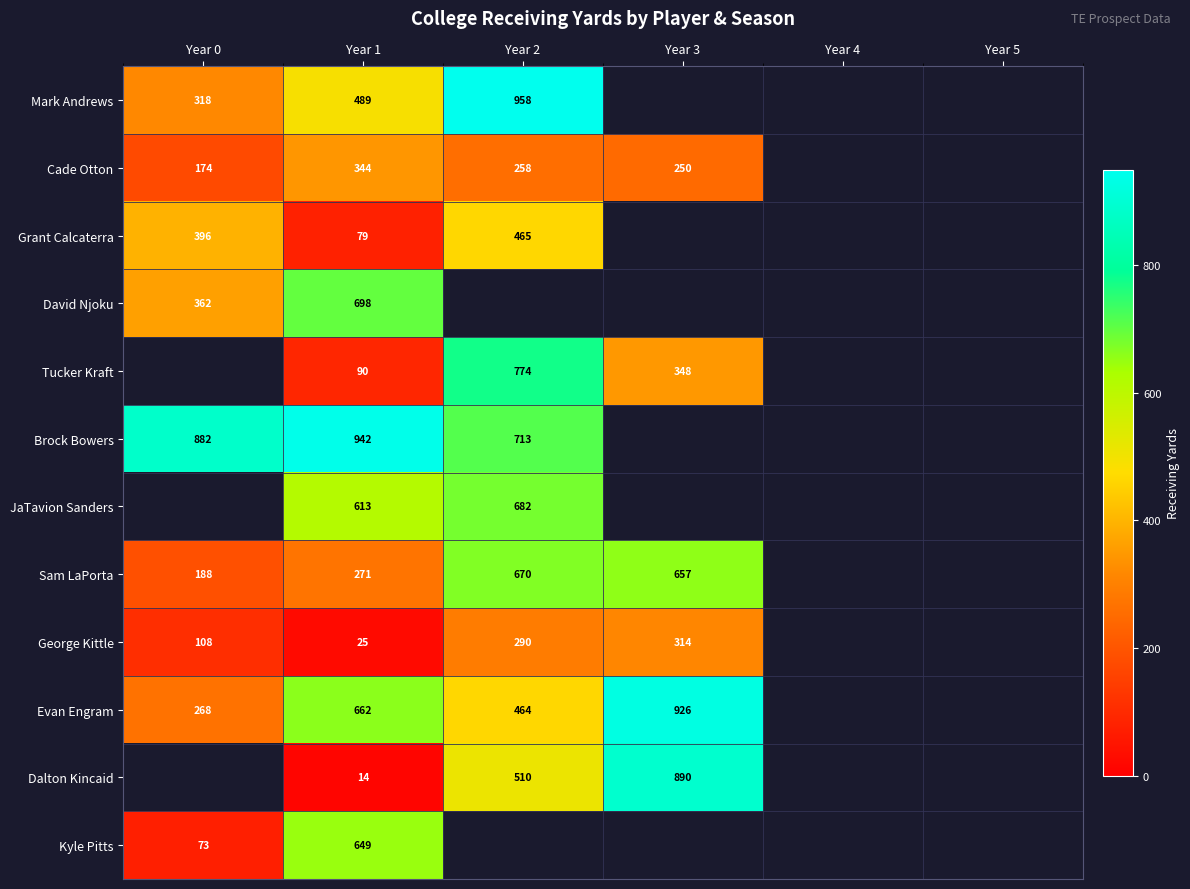

The value of JaTavion Sanders at Year 1 is 613. True or false?

True